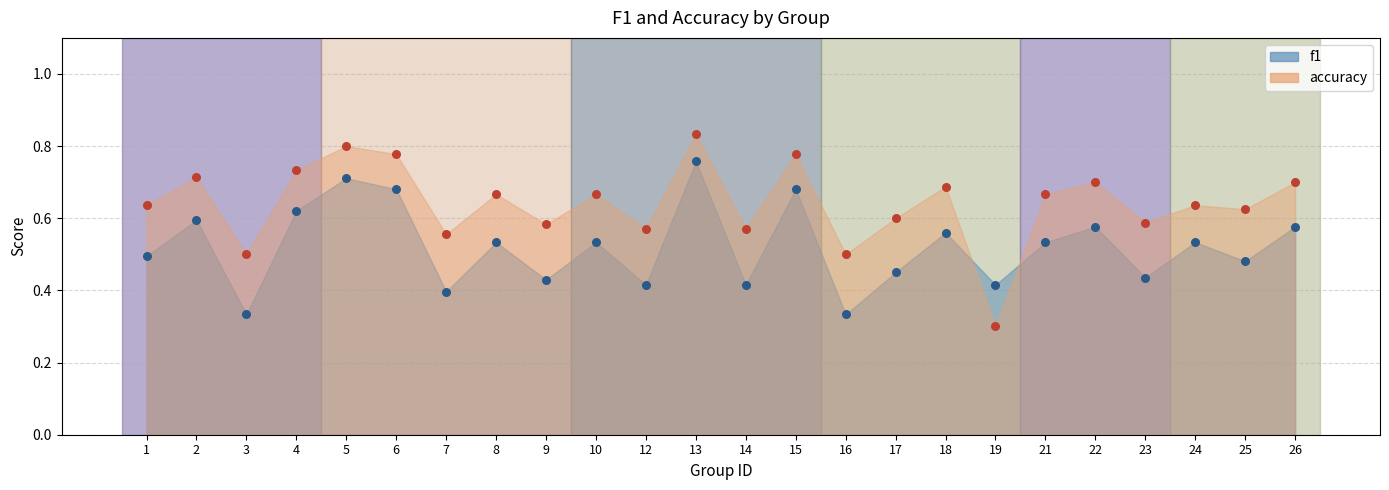

At how many categories does at least one series exceed 0?

24